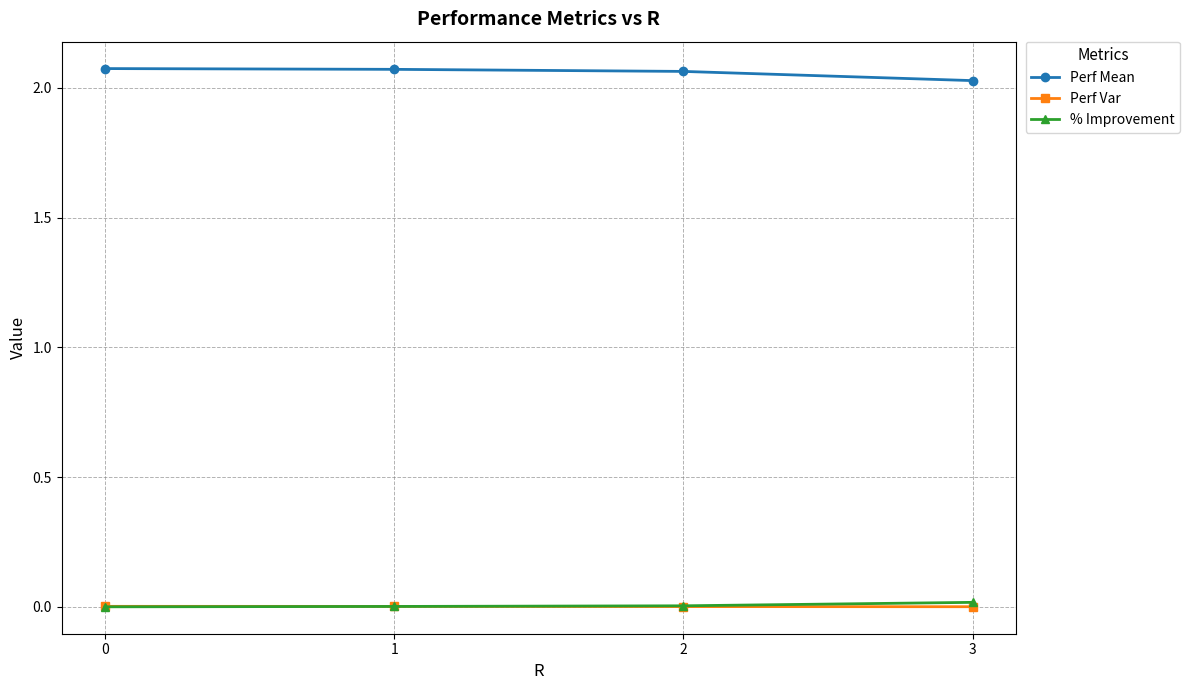

Which series has the largest total across all categories?

Perf Mean